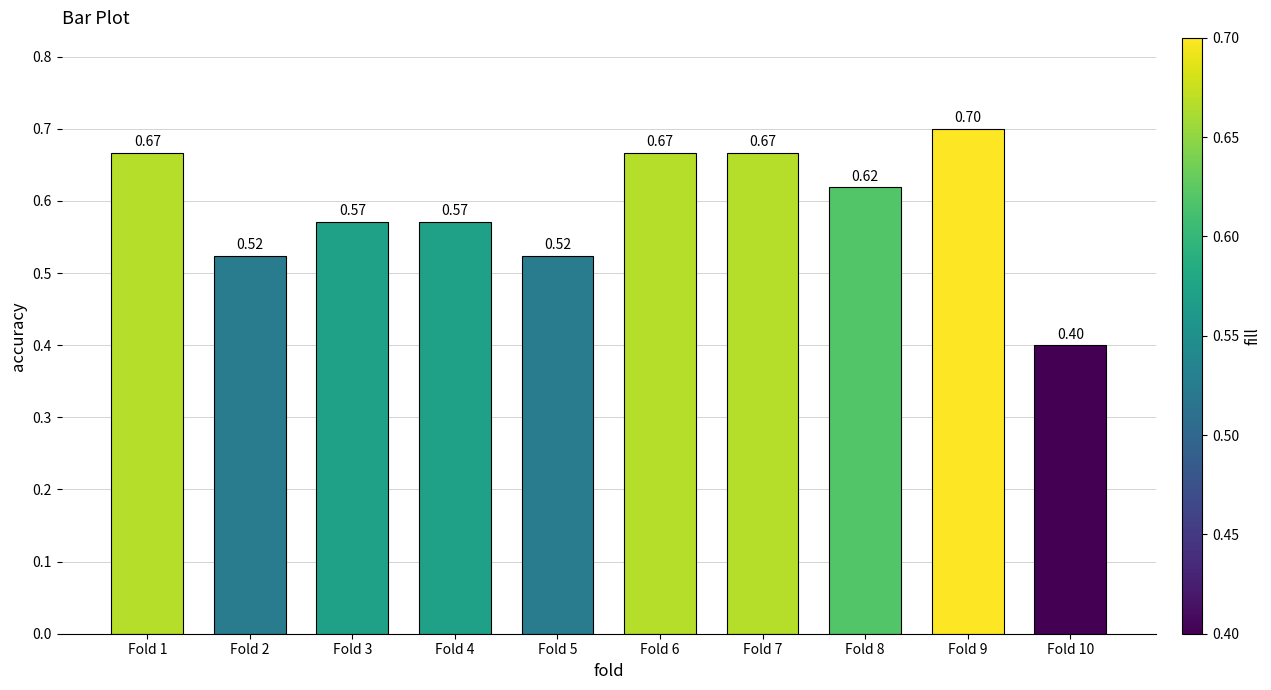

Which has a higher value, Fold 4 or Fold 10?

Fold 4